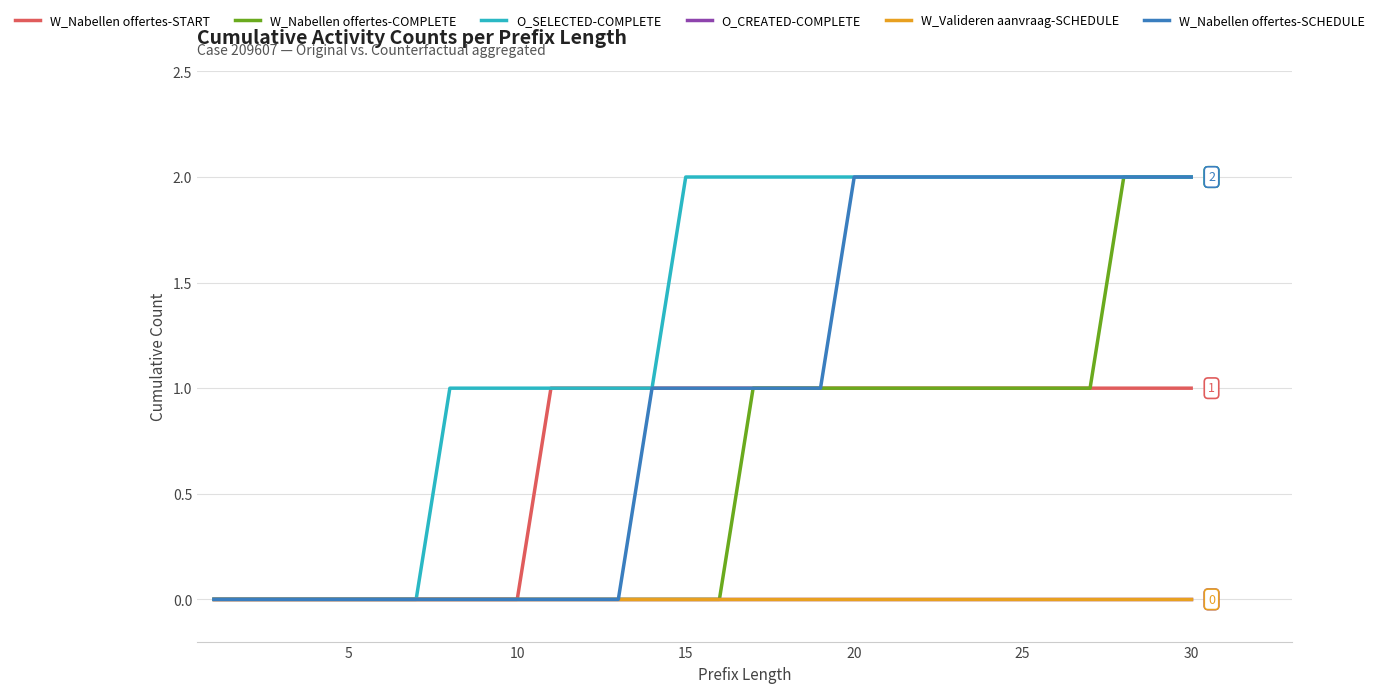

Does the chart display data point markers on the line(s)?

No